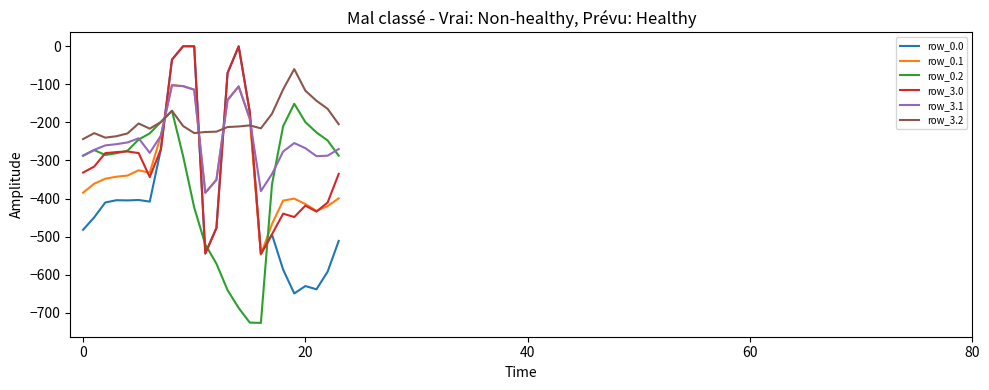

Which series has the largest range (max minus min)?

row_0.0